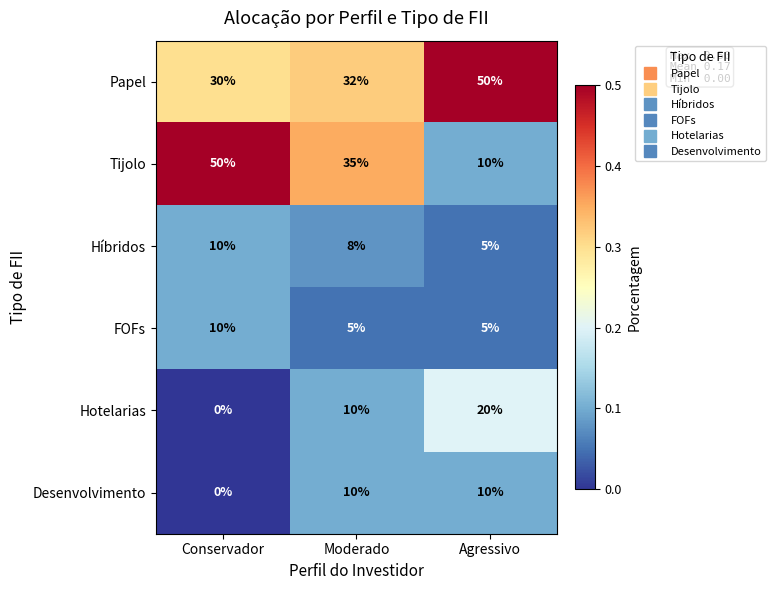

True or false: FOFs has a value of 9 at Agressivo.

False